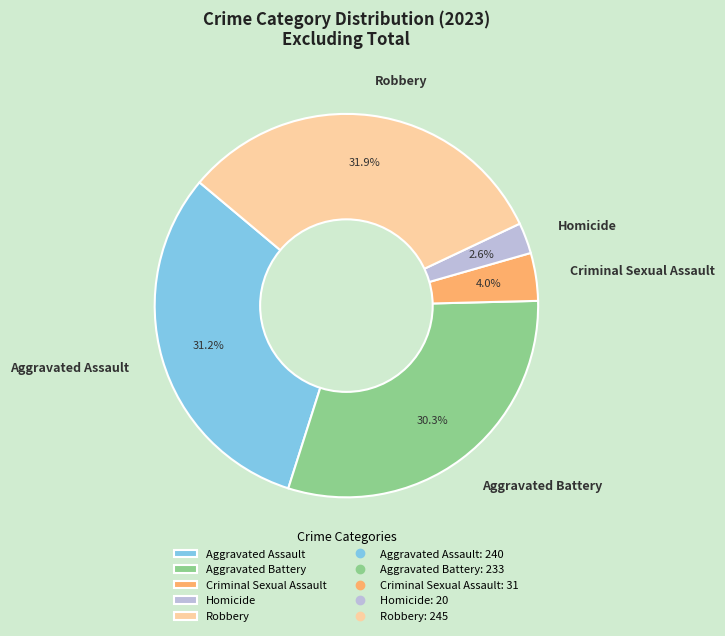

Rank the categories by value from lowest to highest.

Homicide, Criminal Sexual Assault, Aggravated Battery, Aggravated Assault, Robbery